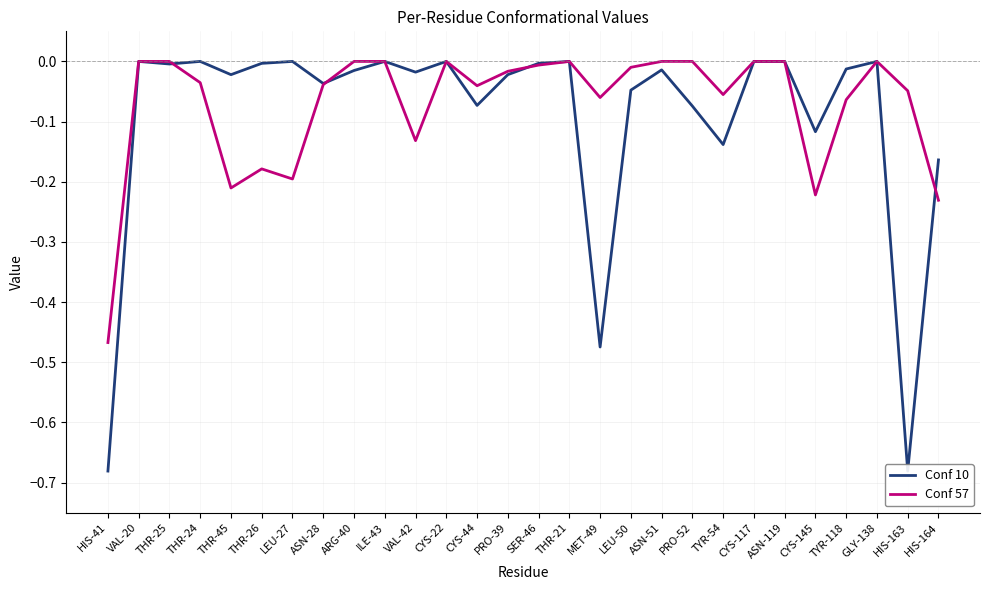

The value of Conf 10 at LEU-27 is 0.0. True or false?

True